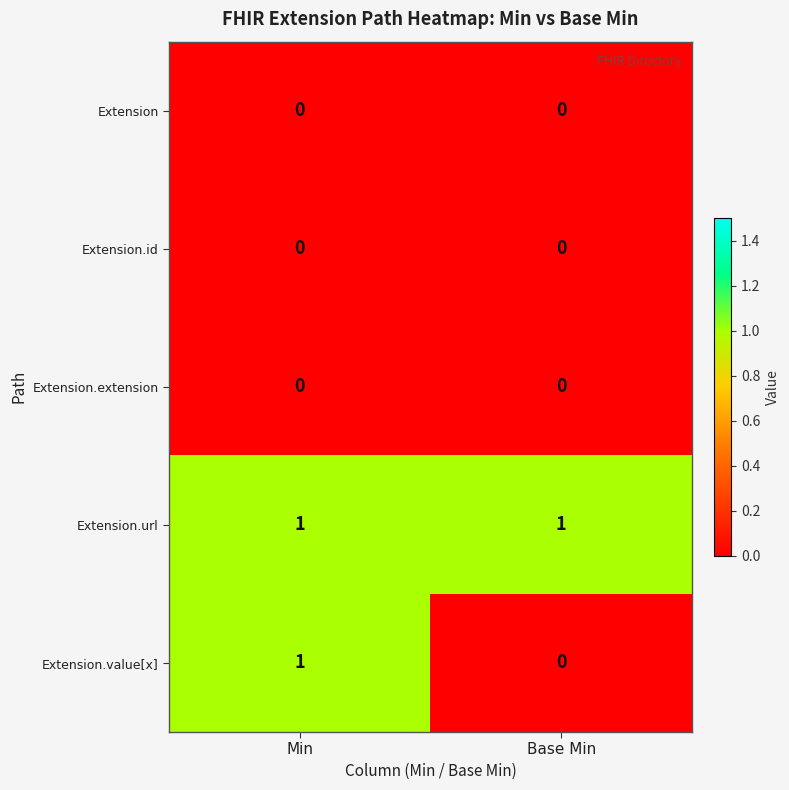

Which series has the largest range (max minus min)?

Extension.value[x]